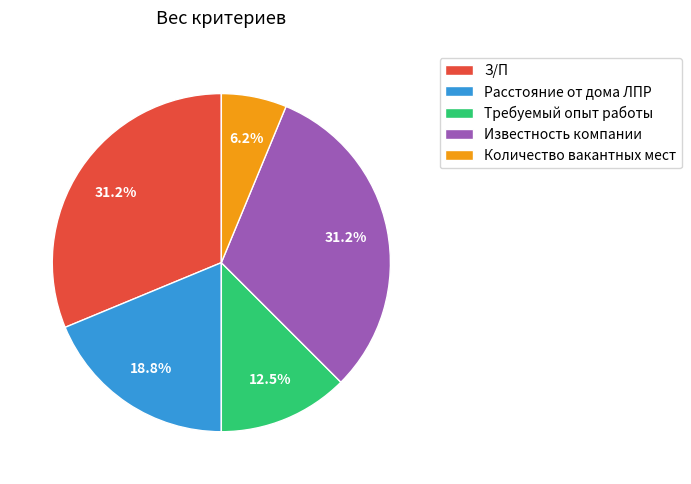

How many slices are in this pie chart?

5